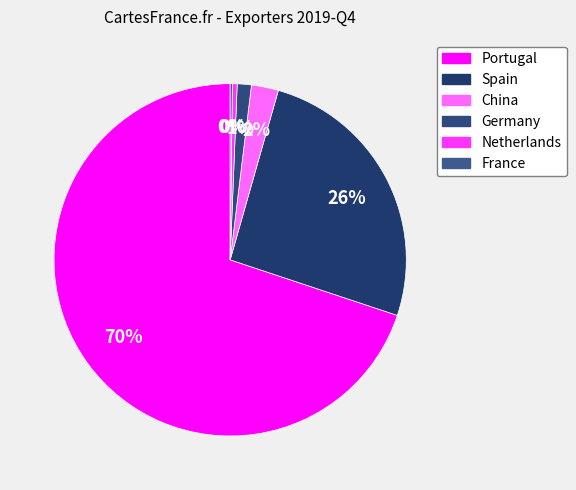

How many slices are in this pie chart?

6